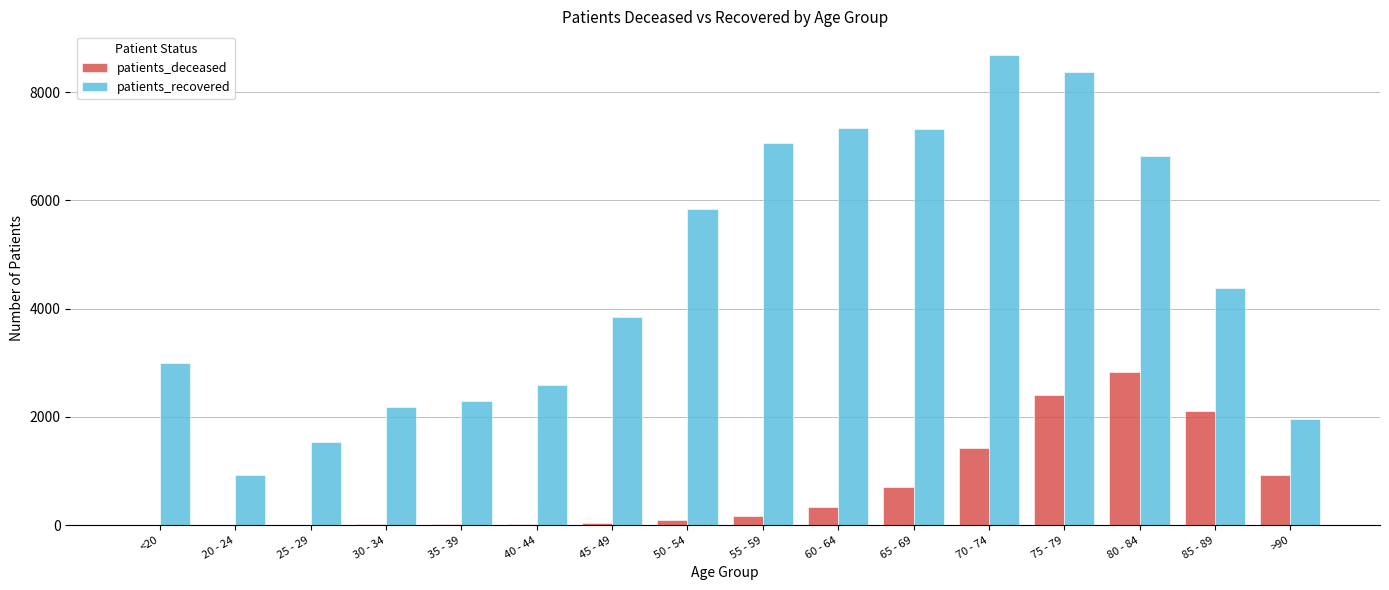

Which category has the highest value in the patients_recovered series?

70 - 74